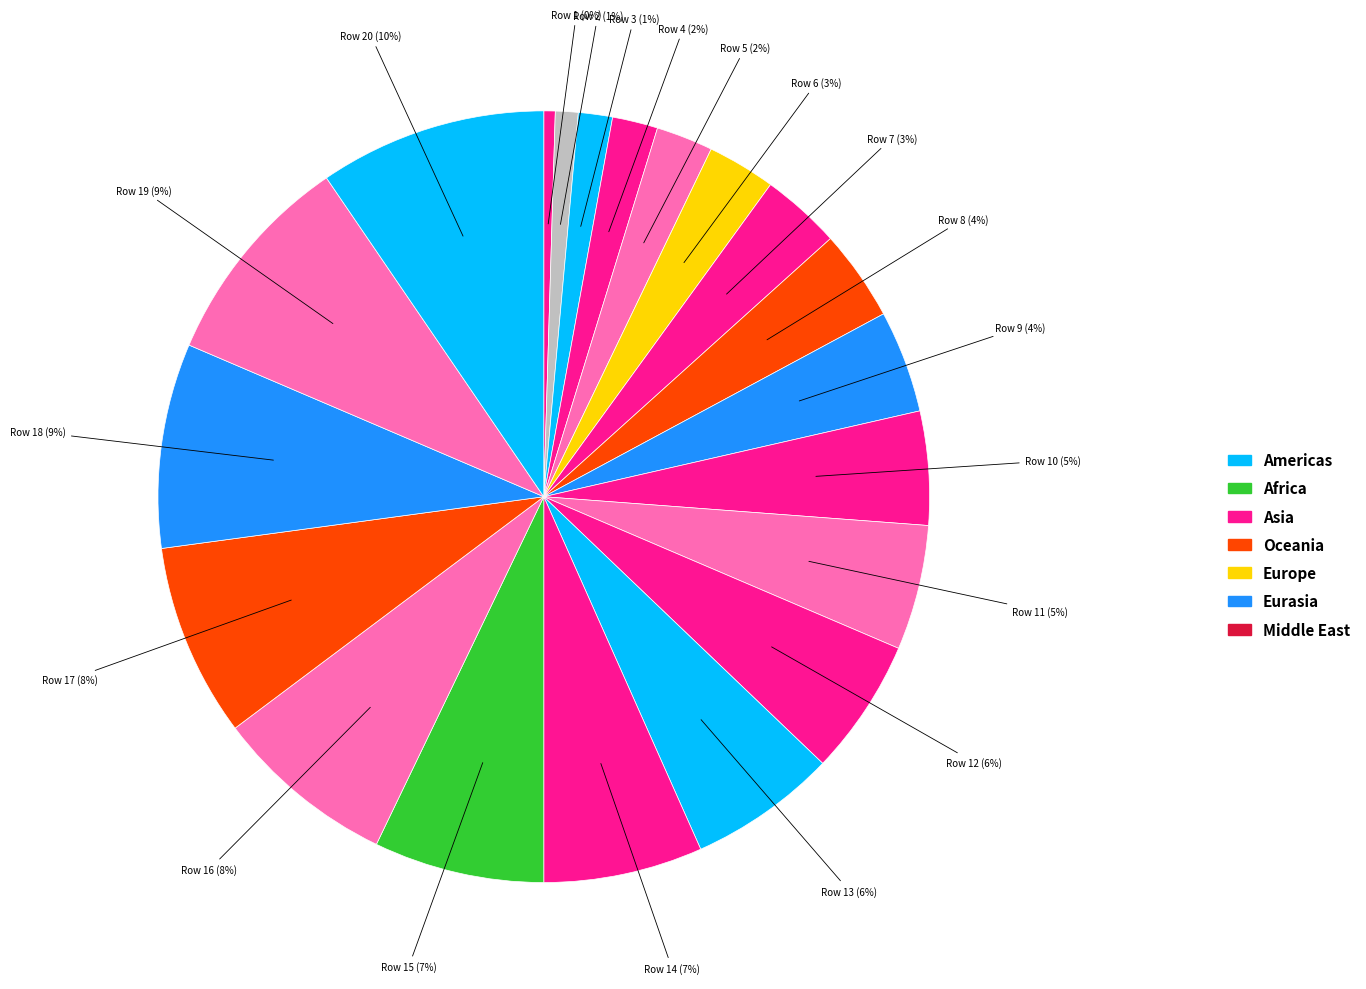

Which has a higher value, Row 2 or Row 13?

Row 13